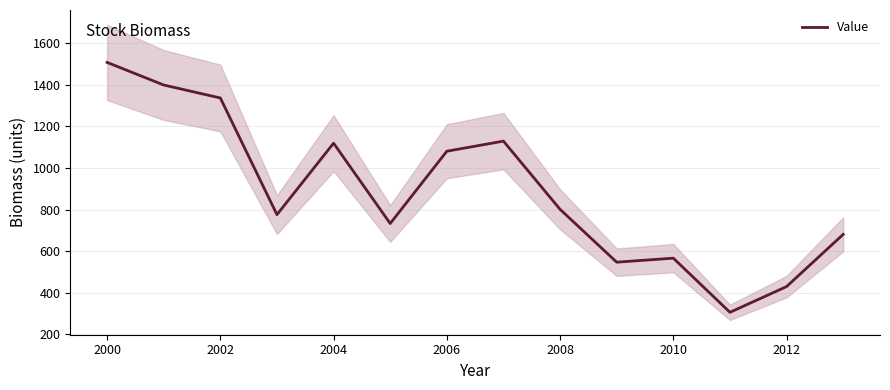

Which category has the highest value in the Value series?

2000